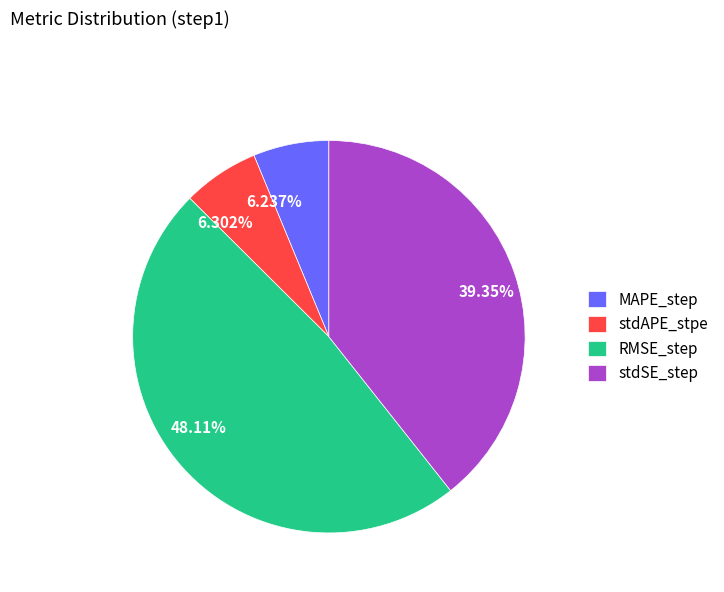

What portion of the pie excludes stdSE_step?

60.7%